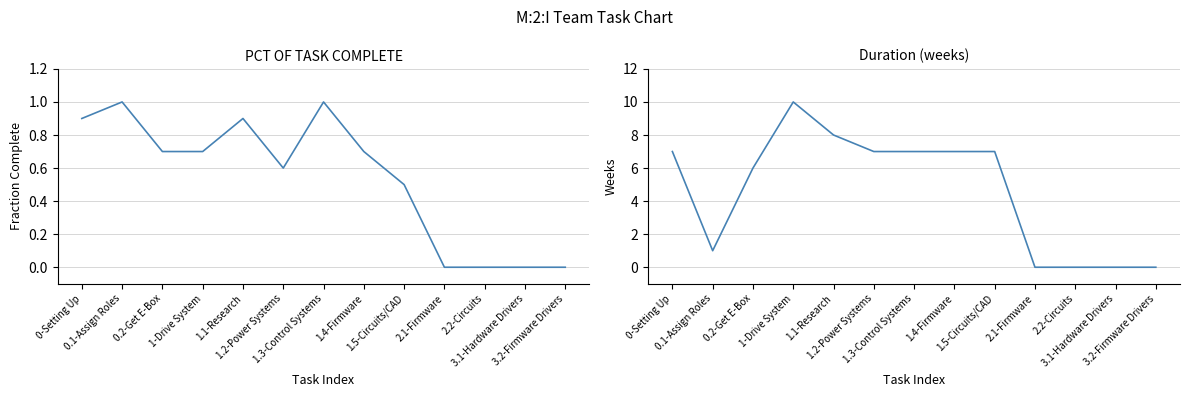

Which has a higher value, 1.5-Circuits/CAD or 2.1-Firmware?

1.5-Circuits/CAD